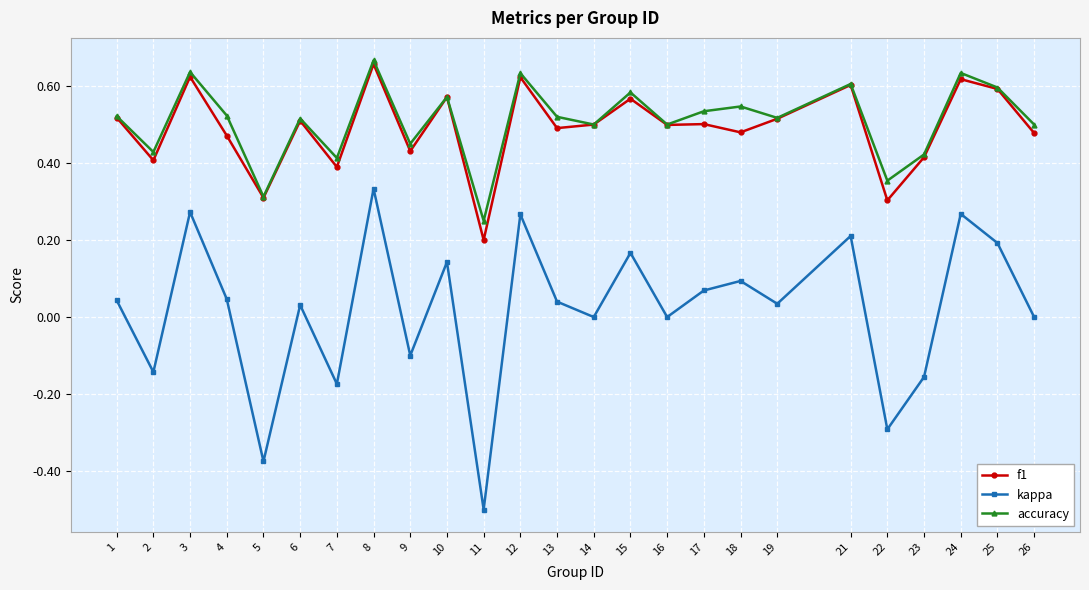

Where is accuracy nearest to the value 0?

11